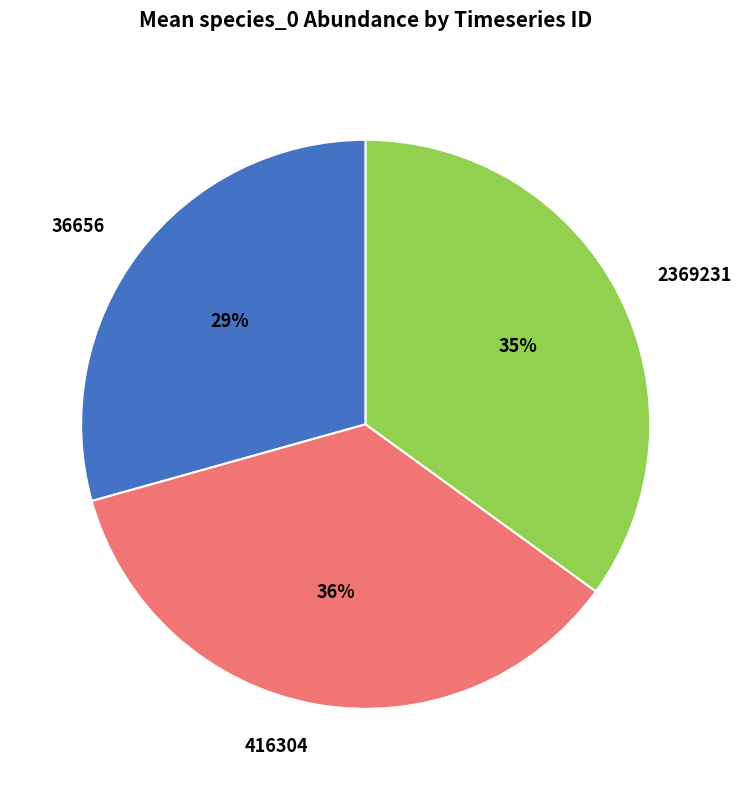

True or false: 416304 accounts for 45% of the total.

False